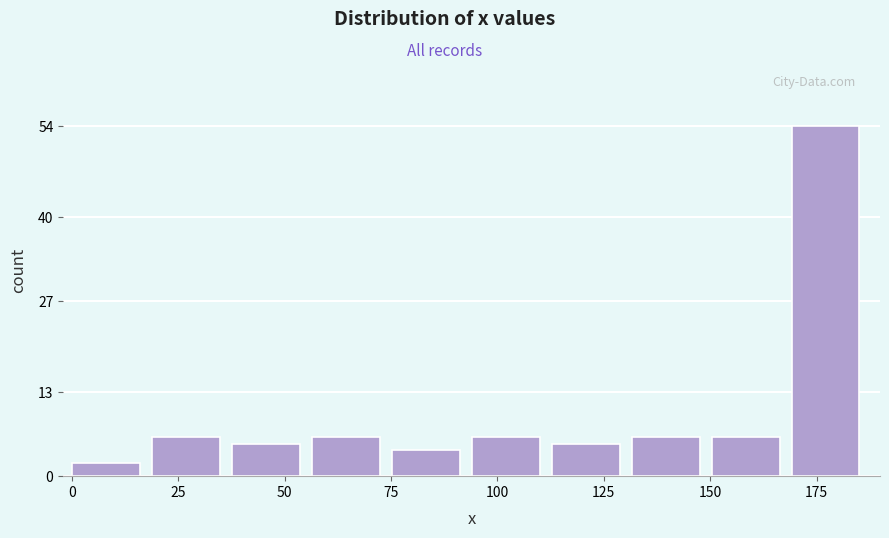

Around what value on the x-axis is the tallest bar? Give the approximate position of its centre, as read against the axis.

175